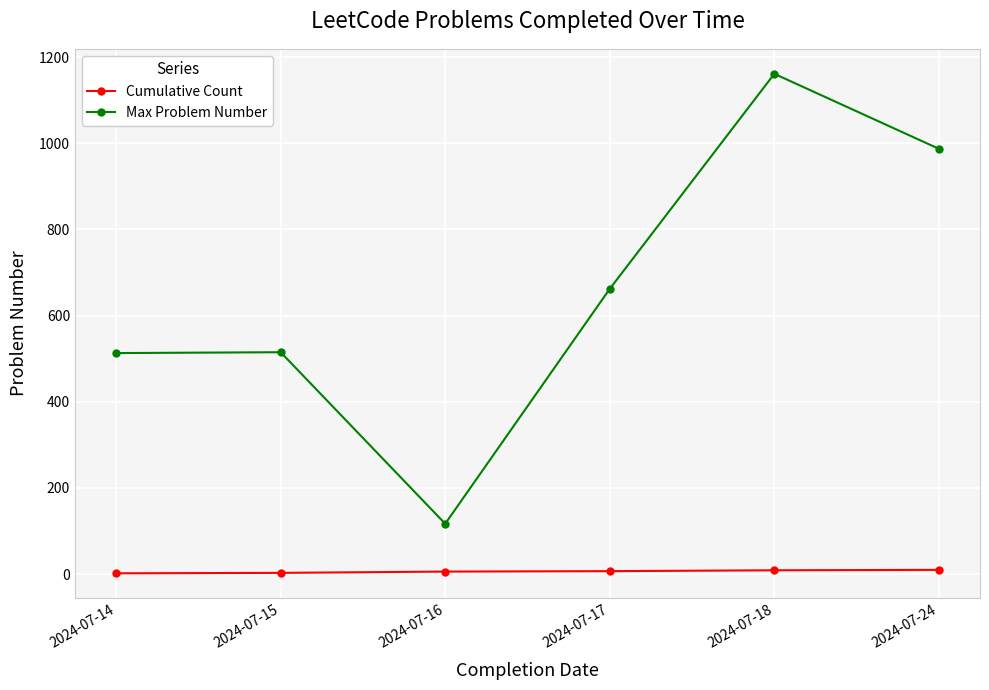

At 2024-07-16, list the series in order from smallest to largest.

Cumulative Count, Max Problem Number